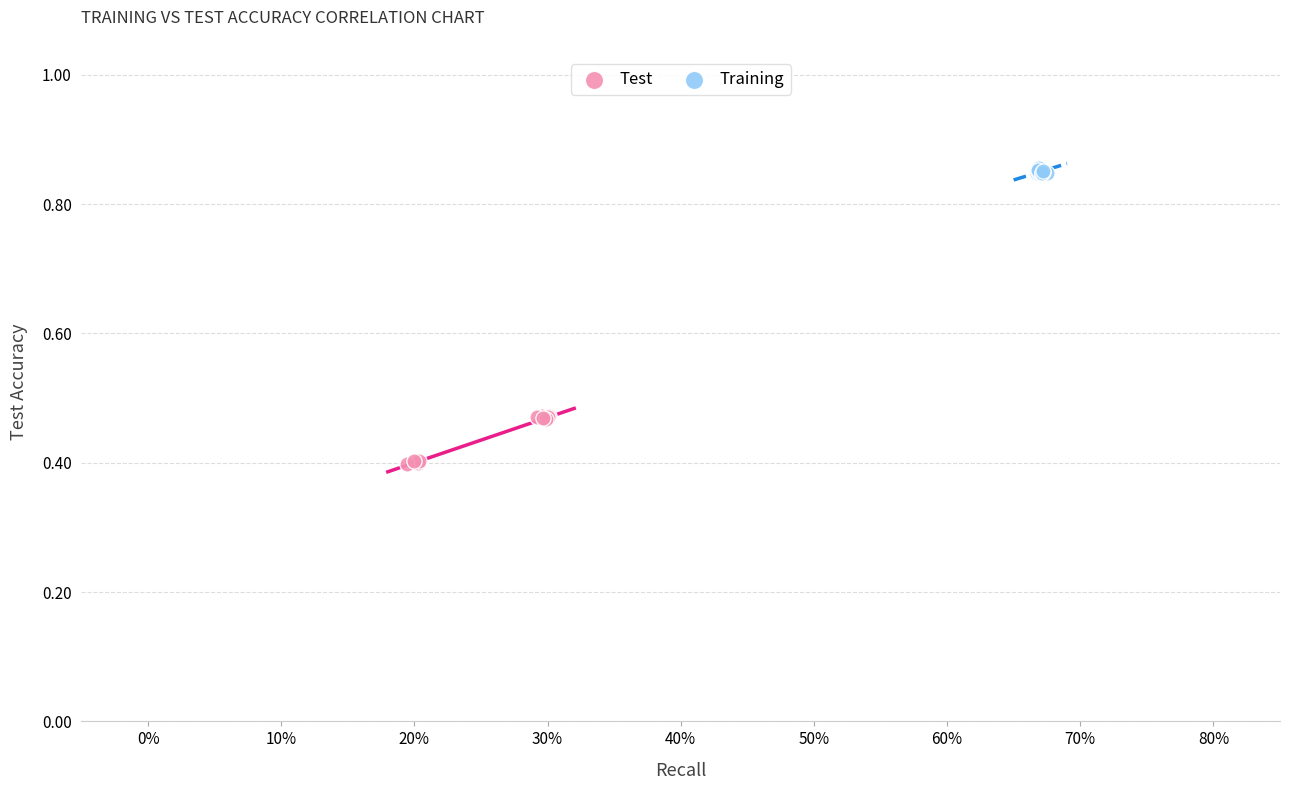

Which series reaches the maximum Y coordinate?

Training